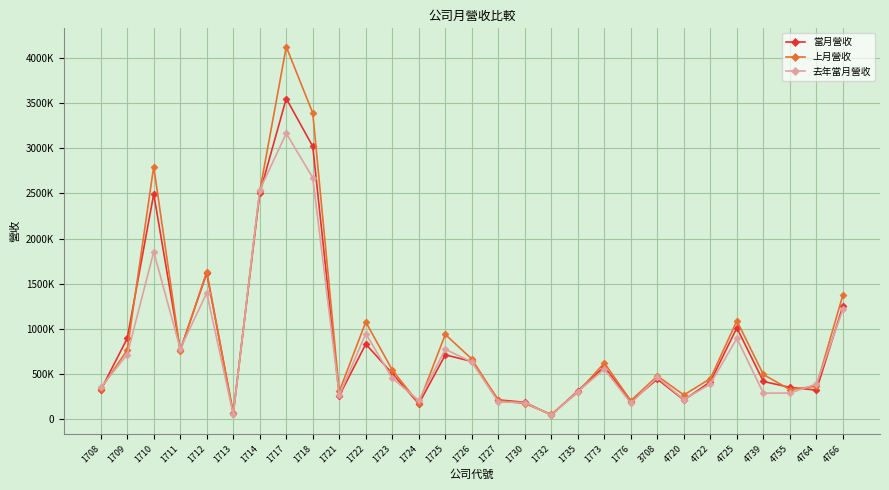

Is it true that 去年當月營收 equals 175314 at 1708?

False